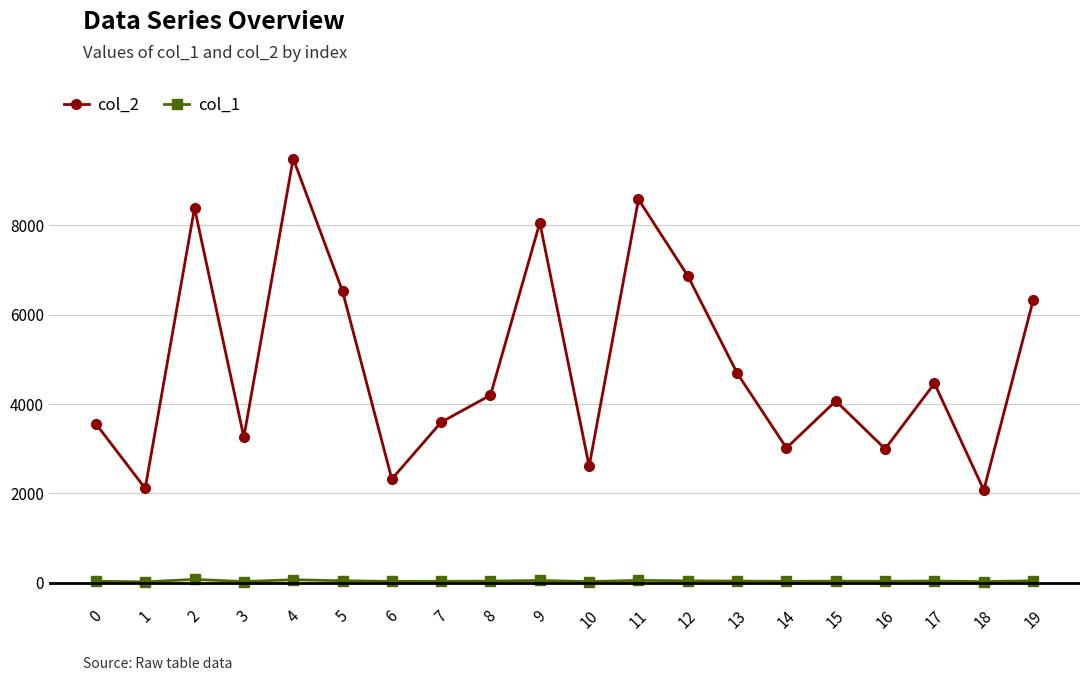

True or false: col_1 has more than 0 interior local peaks.

True